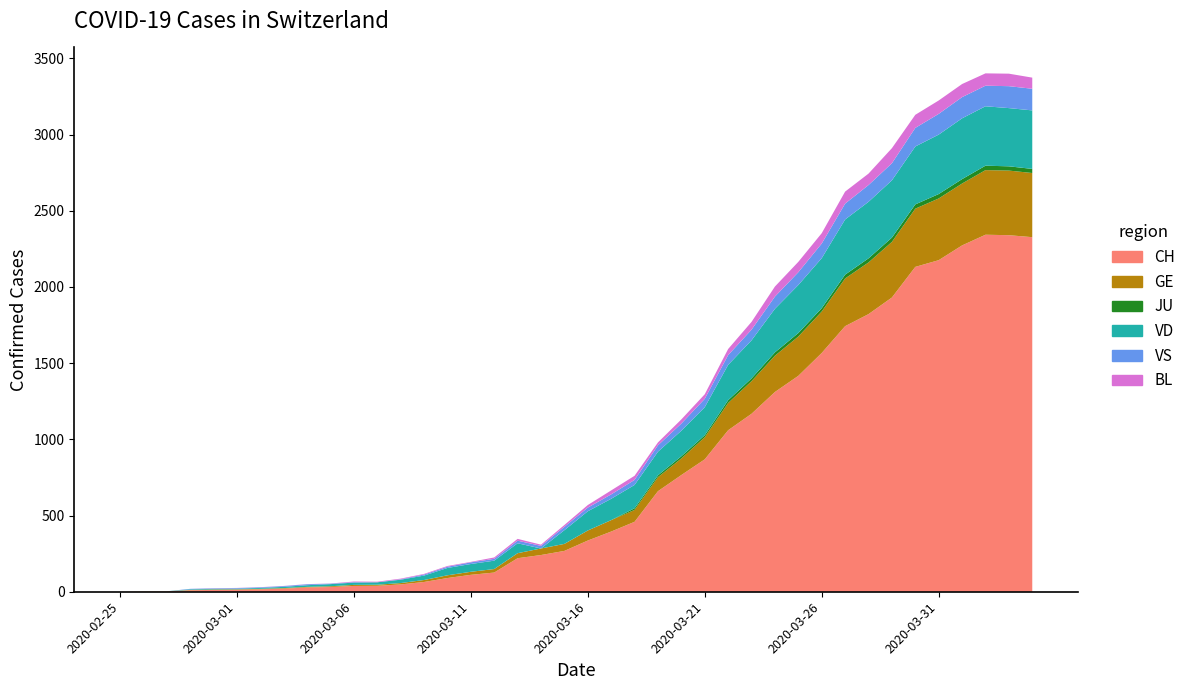

Reading left to right, what are all the values shown in this chart?

CH: 2020-02-25=0	2020-02-26=1	2020-02-27=2	2020-02-28=10	2020-02-29=12	2020-03-01=13	2020-03-02=16	2020-03-03=20	2020-03-04=28	2020-03-05=31	2020-03-06=38	2020-03-07=39	2020-03-08=48	2020-03-09=64	2020-03-10=90	2020-03-11=111	2020-03-12=126	2020-03-13=220	2020-03-14=241	2020-03-15=268	2020-03-16=336	2020-03-17=395	2020-03-18=459	2020-03-19=660	2020-03-20=766	2020-03-21=869	2020-03-22=1060	2020-03-23=1168	2020-03-24=1311	2020-03-25=1417	2020-03-26=1567	2020-03-27=1743	2020-03-28=1822	2020-03-29=1931	2020-03-30=2132	2020-03-31=2176	2020-04-01=2273	2020-04-02=2343	2020-04-03=2340	2020-04-04=2327
GE: 2020-02-25=0	2020-02-26=1	2020-02-27=1	2020-02-28=2	2020-02-29=3	2020-03-01=3	2020-03-02=3	2020-03-03=4	2020-03-04=4	2020-03-05=5	2020-03-06=7	2020-03-07=7	2020-03-08=9	2020-03-09=13	2020-03-10=18	2020-03-11=20	2020-03-12=23	2020-03-13=33	2020-03-14=43	2020-03-15=46	2020-03-16=66	2020-03-17=75	2020-03-18=78	2020-03-19=92	2020-03-20=109	2020-03-21=145	2020-03-22=179	2020-03-23=214	2020-03-24=238	2020-03-25=258	2020-03-26=272	2020-03-27=313	2020-03-28=339	2020-03-29=365	2020-03-30=382	2020-03-31=405	2020-04-01=406	2020-04-02=424	2020-04-03=424	2020-04-04=421
JU: 2020-02-25=0	2020-02-26=0	2020-02-27=0	2020-02-28=0	2020-02-29=0	2020-03-01=0	2020-03-02=0	2020-03-03=0	2020-03-04=0	2020-03-05=0	2020-03-06=0	2020-03-07=0	2020-03-08=0	2020-03-09=0	2020-03-10=0	2020-03-11=0	2020-03-12=0	2020-03-13=0	2020-03-14=0	2020-03-15=0	2020-03-16=0	2020-03-17=0	2020-03-18=11	2020-03-19=12	2020-03-20=14	2020-03-21=13	2020-03-22=18	2020-03-23=18	2020-03-24=22	2020-03-25=23	2020-03-26=22	2020-03-27=25	2020-03-28=27	2020-03-29=28	2020-03-30=28	2020-03-31=29	2020-04-01=29	2020-04-02=29	2020-04-03=28	2020-04-04=27
VD: 2020-02-25=0	2020-02-26=0	2020-02-27=0	2020-02-28=4	2020-02-29=4	2020-03-01=4	2020-03-02=6	2020-03-03=8	2020-03-04=11	2020-03-05=14	2020-03-06=15	2020-03-07=16	2020-03-08=22	2020-03-09=29	2020-03-10=48	2020-03-11=51	2020-03-12=55	2020-03-13=65	2020-03-14=0	2020-03-15=90	2020-03-16=126	2020-03-17=140	2020-03-18=153	2020-03-19=155	2020-03-20=168	2020-03-21=184	2020-03-22=232	2020-03-23=250	2020-03-24=286	2020-03-25=315	2020-03-26=328	2020-03-27=362	2020-03-28=371	2020-03-29=376	2020-03-30=380	2020-03-31=390	2020-04-01=399	2020-04-02=390	2020-04-03=382	2020-04-04=384
VS: 2020-02-25=0	2020-02-26=0	2020-02-27=0	2020-02-28=3	2020-02-29=3	2020-03-01=4	2020-03-02=4	2020-03-03=5	2020-03-04=6	2020-03-05=3	2020-03-06=3	2020-03-07=0	2020-03-08=3	2020-03-09=7	2020-03-10=8	2020-03-11=11	2020-03-12=12	2020-03-13=17	2020-03-14=17	2020-03-15=22	2020-03-16=24	2020-03-17=29	2020-03-18=33	2020-03-19=42	2020-03-20=47	2020-03-21=55	2020-03-22=64	2020-03-23=70	2020-03-24=80	2020-03-25=84	2020-03-26=96	2020-03-27=104	2020-03-28=110	2020-03-29=112	2020-03-30=122	2020-03-31=136	2020-04-01=139	2020-04-02=135	2020-04-03=144	2020-04-04=142
BL: 2020-02-25=0	2020-02-26=0	2020-02-27=0	2020-02-28=0	2020-02-29=1	2020-03-01=1	2020-03-02=1	2020-03-03=1	2020-03-04=1	2020-03-05=1	2020-03-06=4	2020-03-07=4	2020-03-08=4	2020-03-09=4	2020-03-10=5	2020-03-11=3	2020-03-12=9	2020-03-13=12	2020-03-14=8	2020-03-15=12	2020-03-16=17	2020-03-17=26	2020-03-18=27	2020-03-19=19	2020-03-20=27	2020-03-21=30	2020-03-22=40	2020-03-23=51	2020-03-24=66	2020-03-25=68	2020-03-26=68	2020-03-27=79	2020-03-28=75	2020-03-29=99	2020-03-30=86	2020-03-31=88	2020-04-01=86	2020-04-02=81	2020-04-03=82	2020-04-04=73